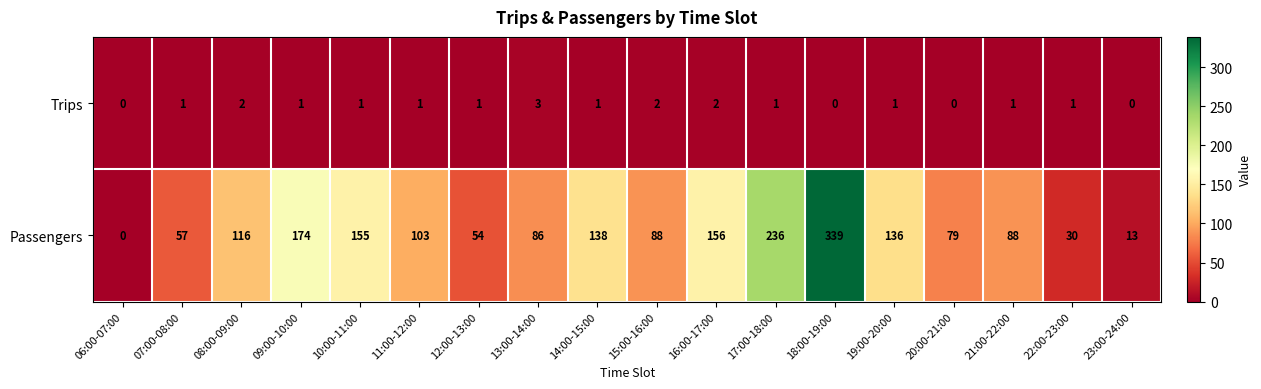

What is the spread (max minus min) of values at 19:00-20:00?

135